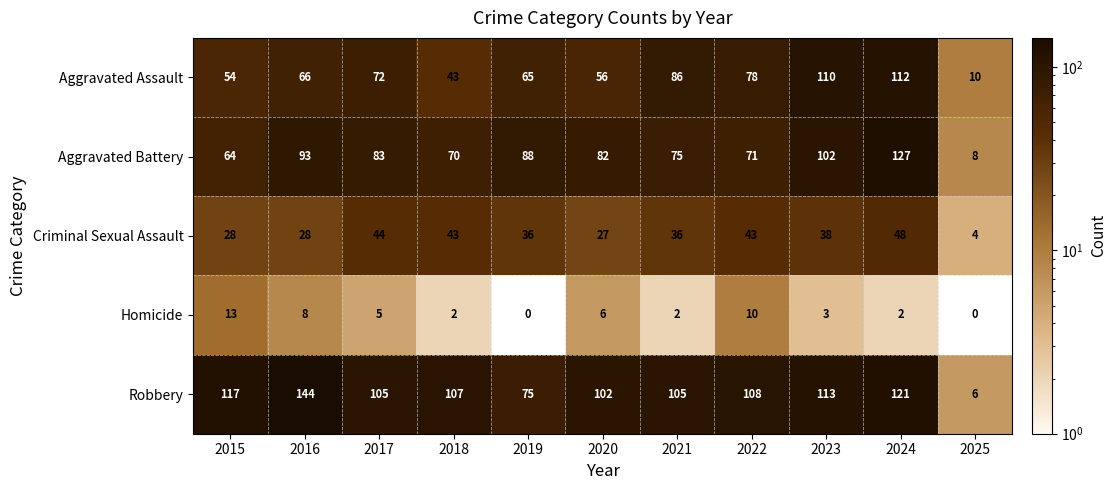

At which category is the sum across all series the highest?

2024